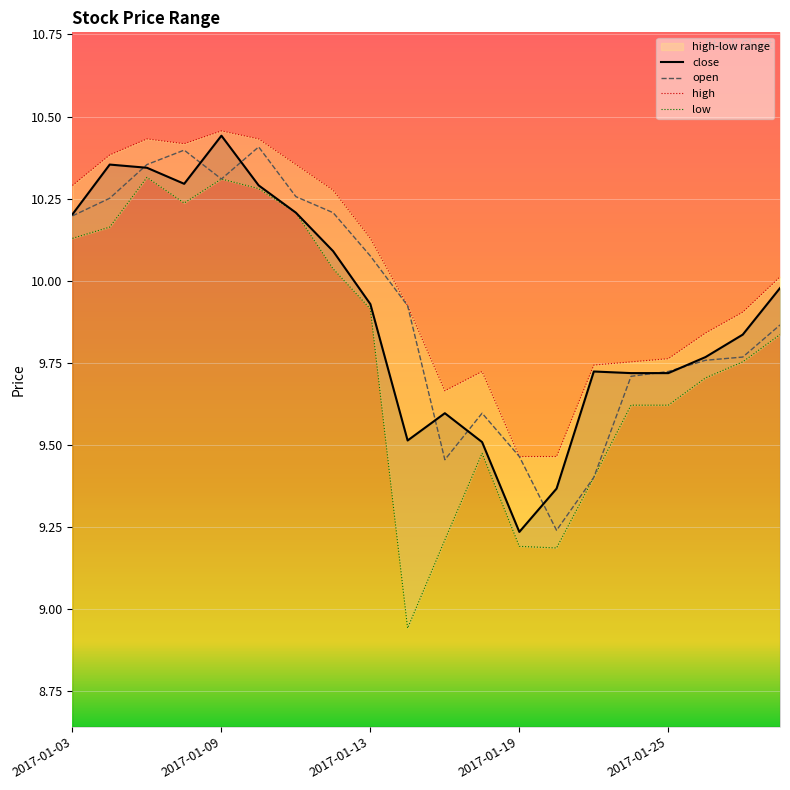

True or false: close has more than 2 points higher than both neighbors.

True